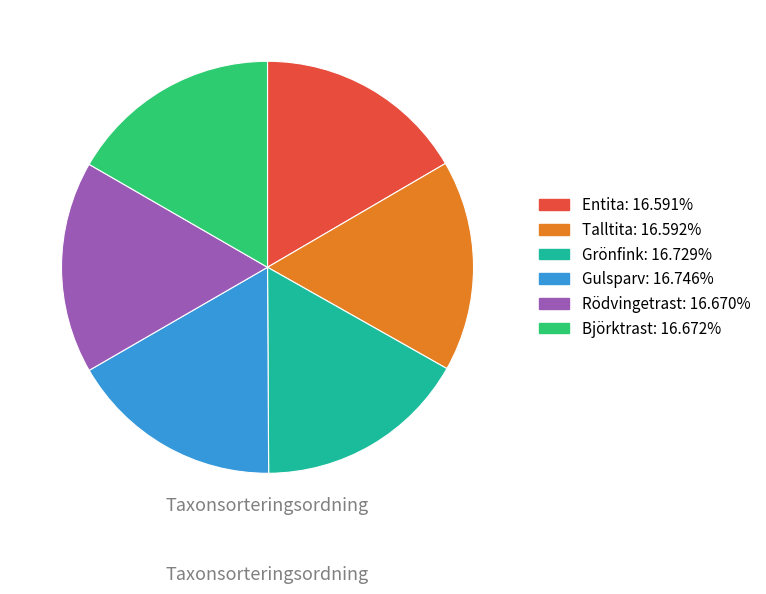

Do Gulsparv and Björktrast together represent more than half of the pie?

No